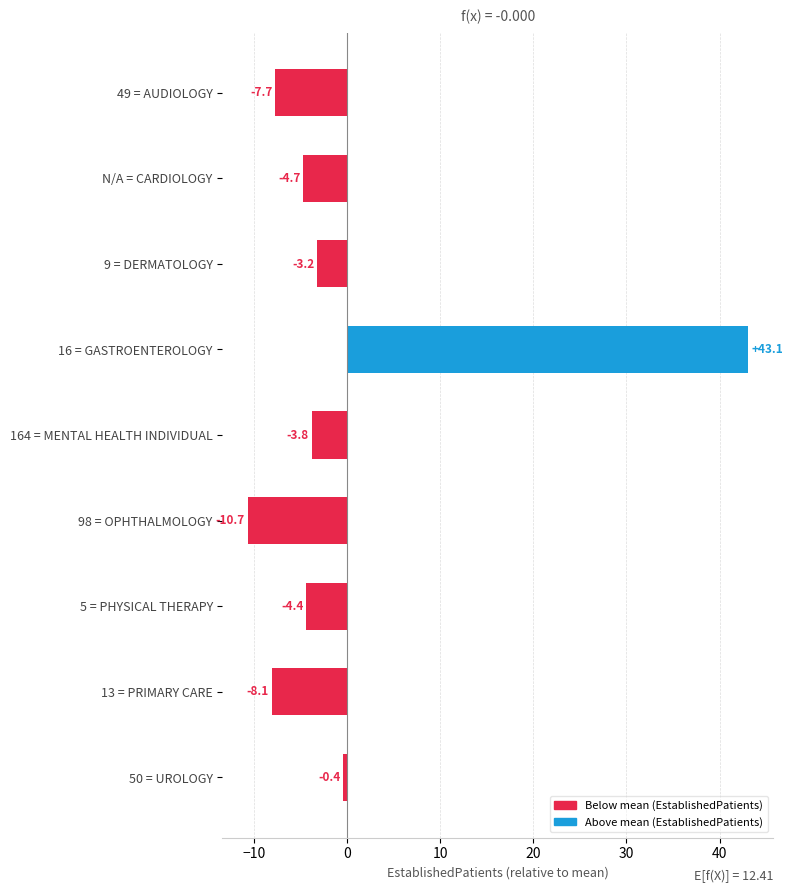

Is it true that the value at 13 = PRIMARY CARE is -2.1?

False